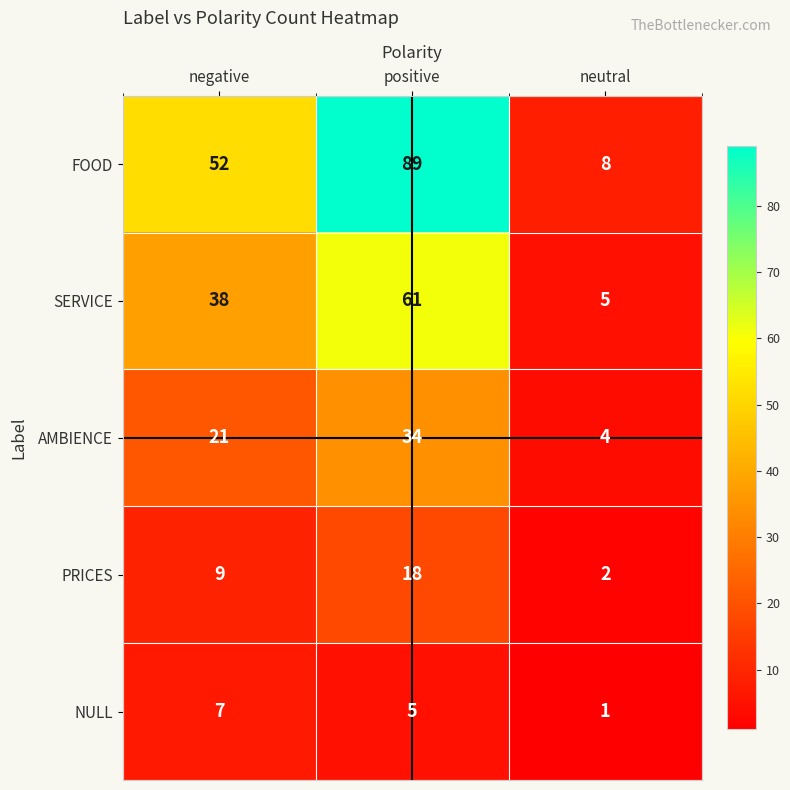

At neutral, list the series in order from largest to smallest.

FOOD, SERVICE, AMBIENCE, PRICES, NULL